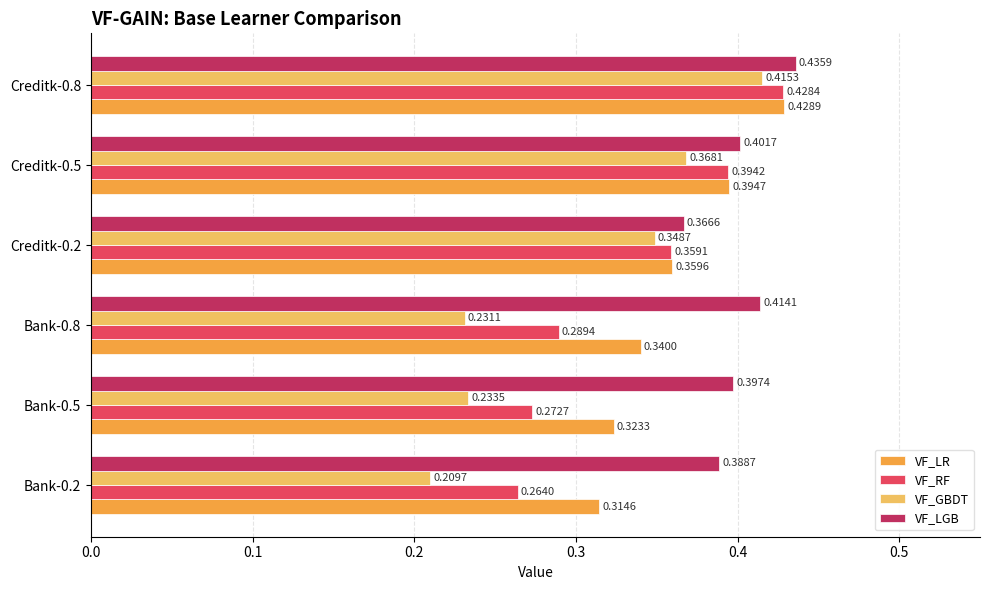

What is the difference between the maximum and minimum values in the VF_LR series?

0.1